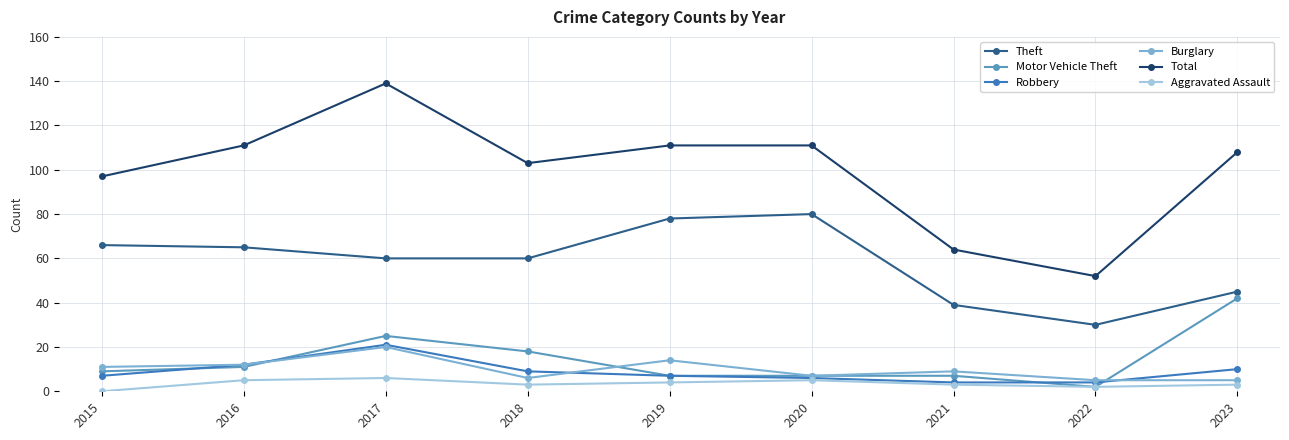

What is the highest value of the Burglary series?

20